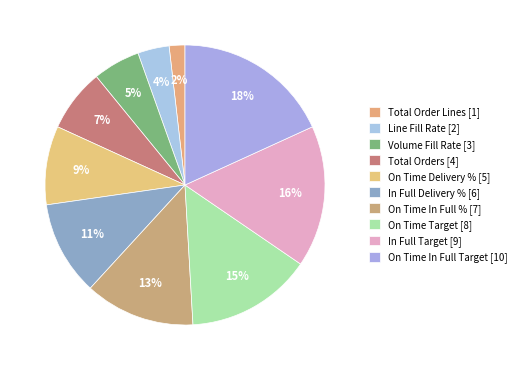

How many slices are in this pie chart?

10